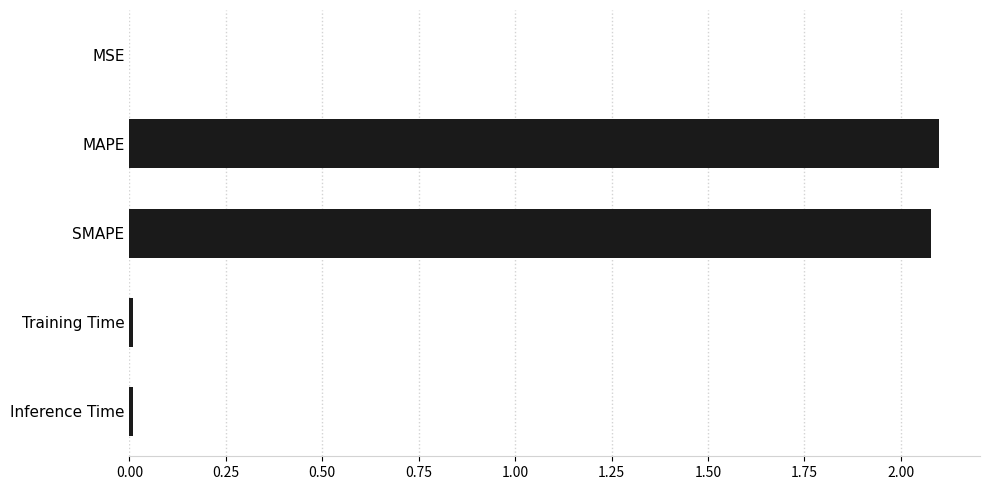

Which has a higher value, Training Time or SMAPE?

SMAPE